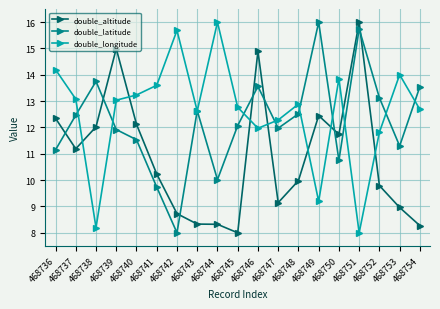

What is the value of the double_altitude point at the 19th from the left?

8.3